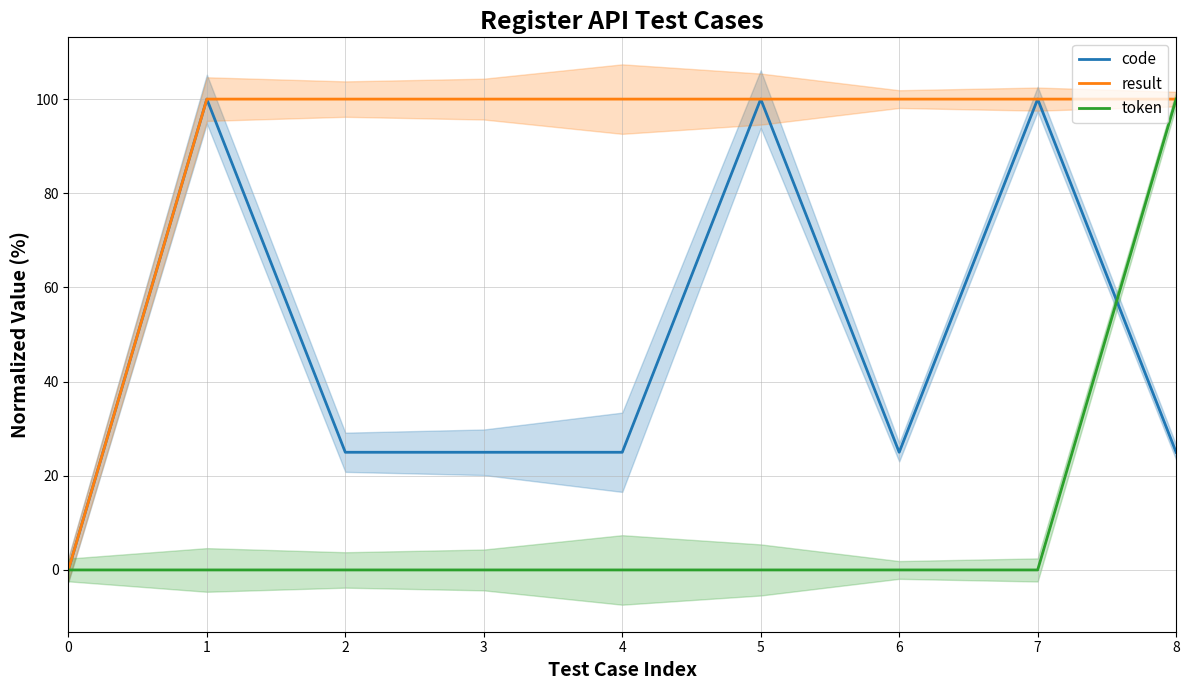

What is the maximum value shown in the chart?

100.0